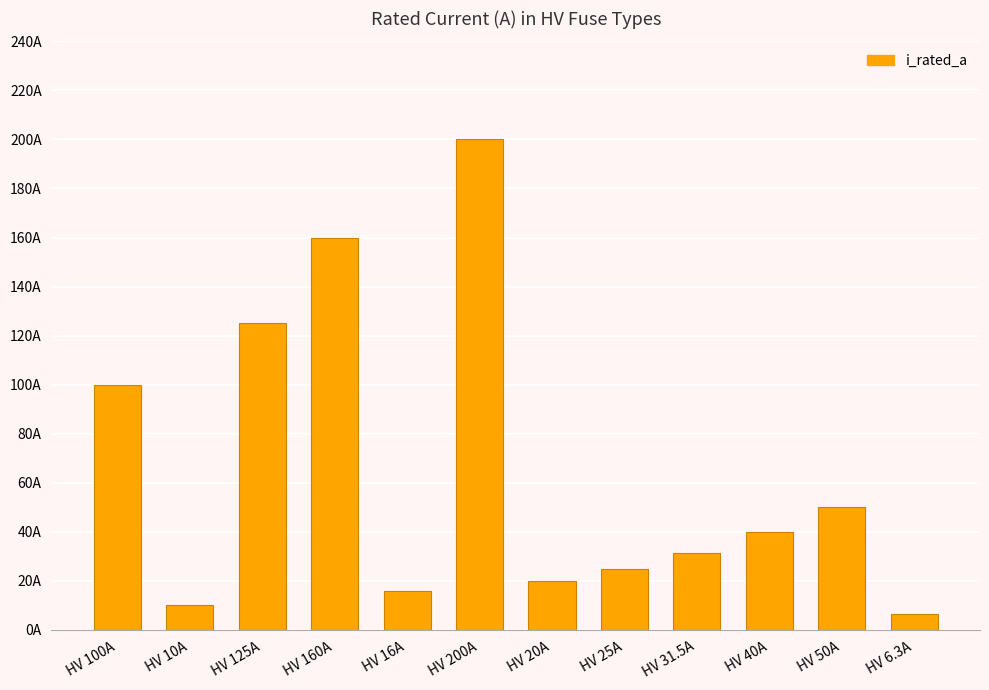

What is the minimum value shown in the chart?

6.3